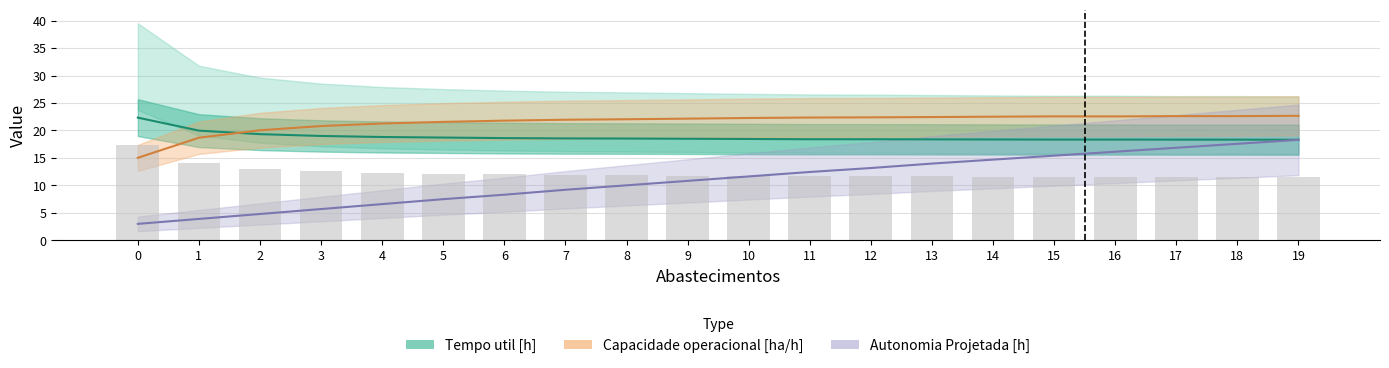

What is the greatest value displayed?

22.7